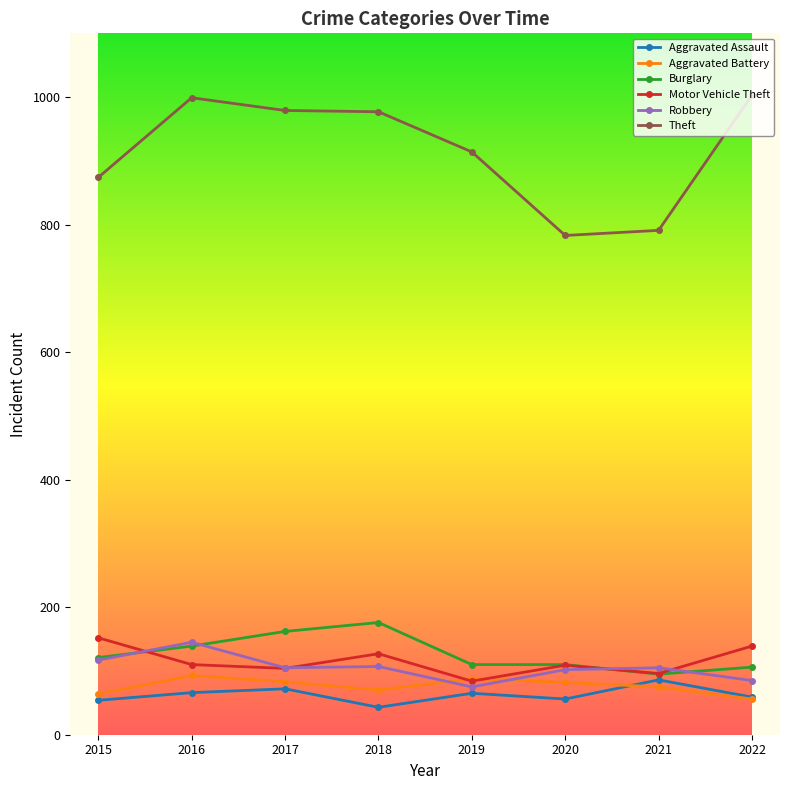

How many data points does each series have?

8